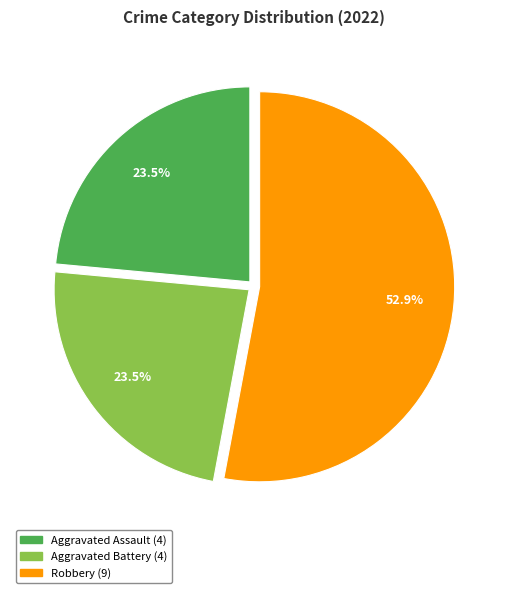

Is there any slice that represents more than half of the pie?

Yes